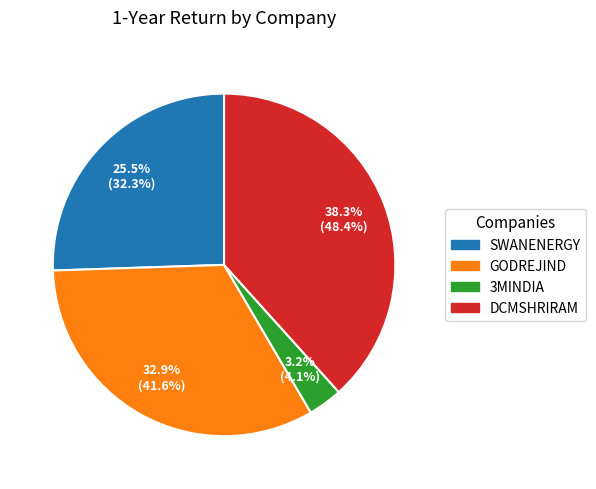

What is the largest slice in the pie chart?

DCMSHRIRAM